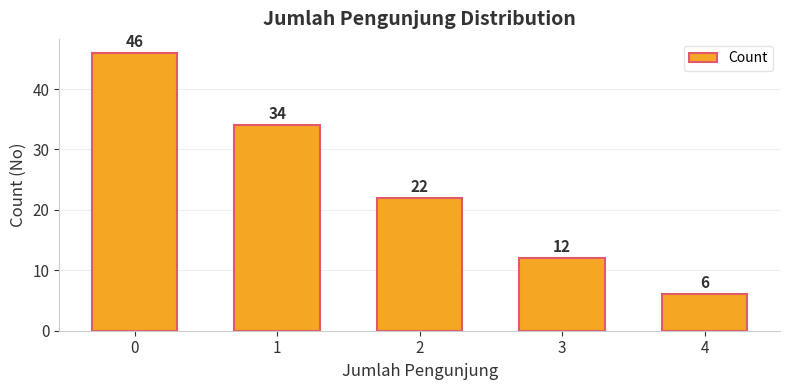

Rank the categories by value from lowest to highest.

4, 3, 2, 1, 0